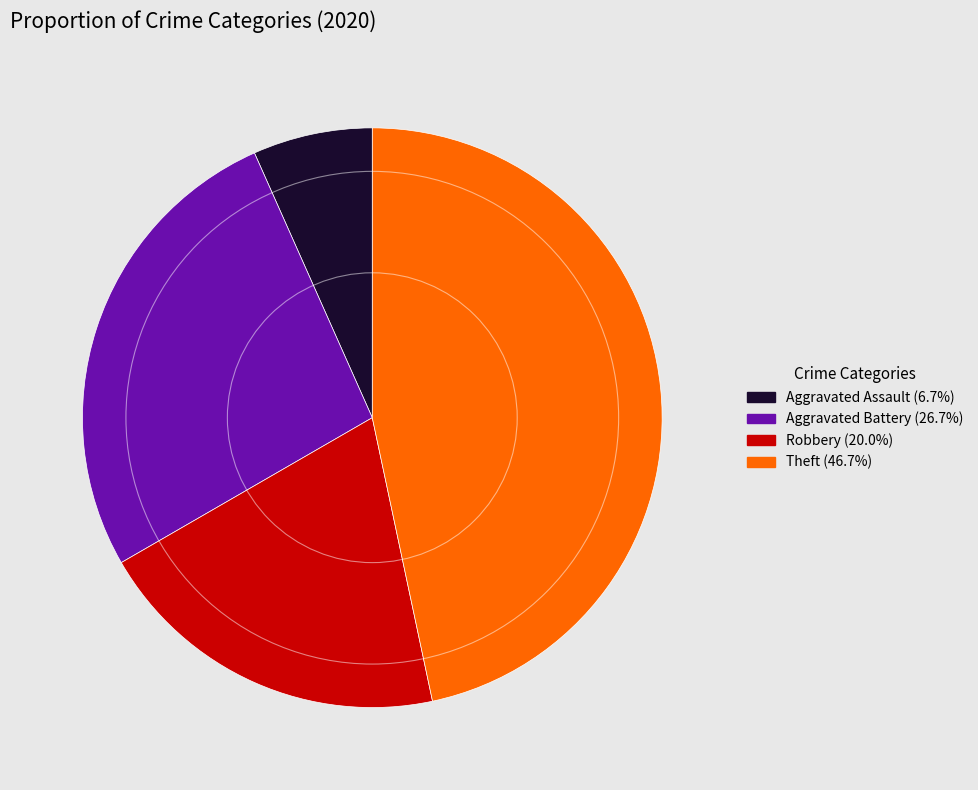

What is the ratio of the value at Aggravated Battery (26.7%) to the value at Aggravated Assault (6.7%)?

4.0